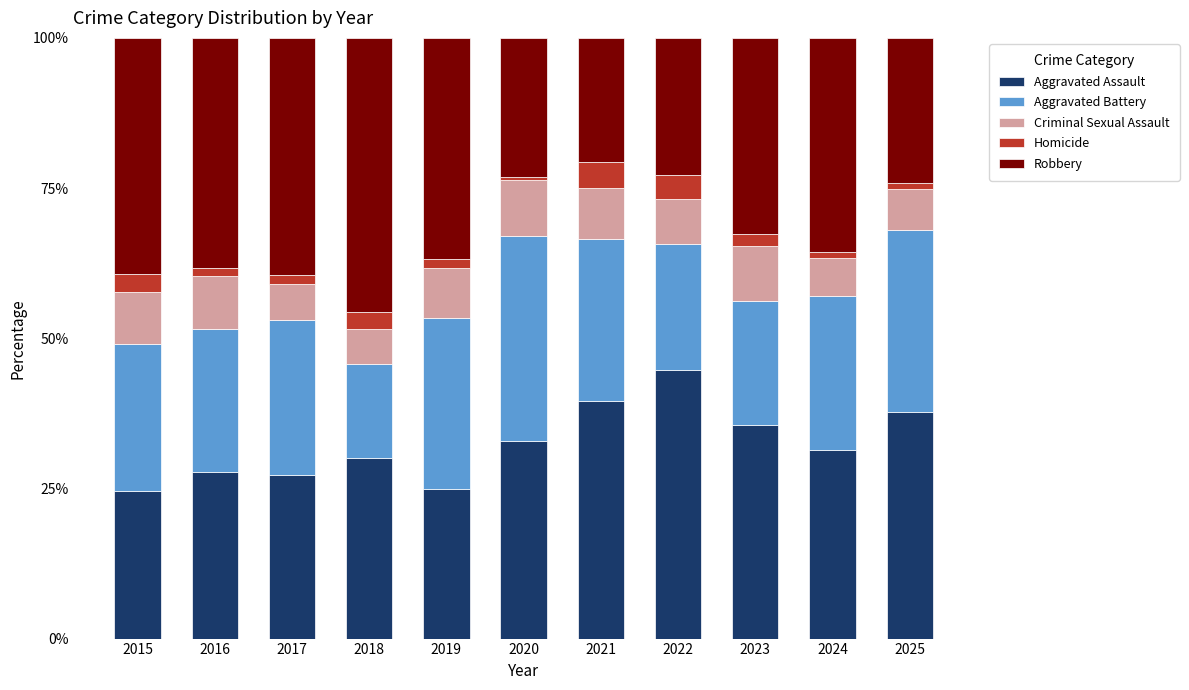

What is the total value across all series at 2015?

100.0